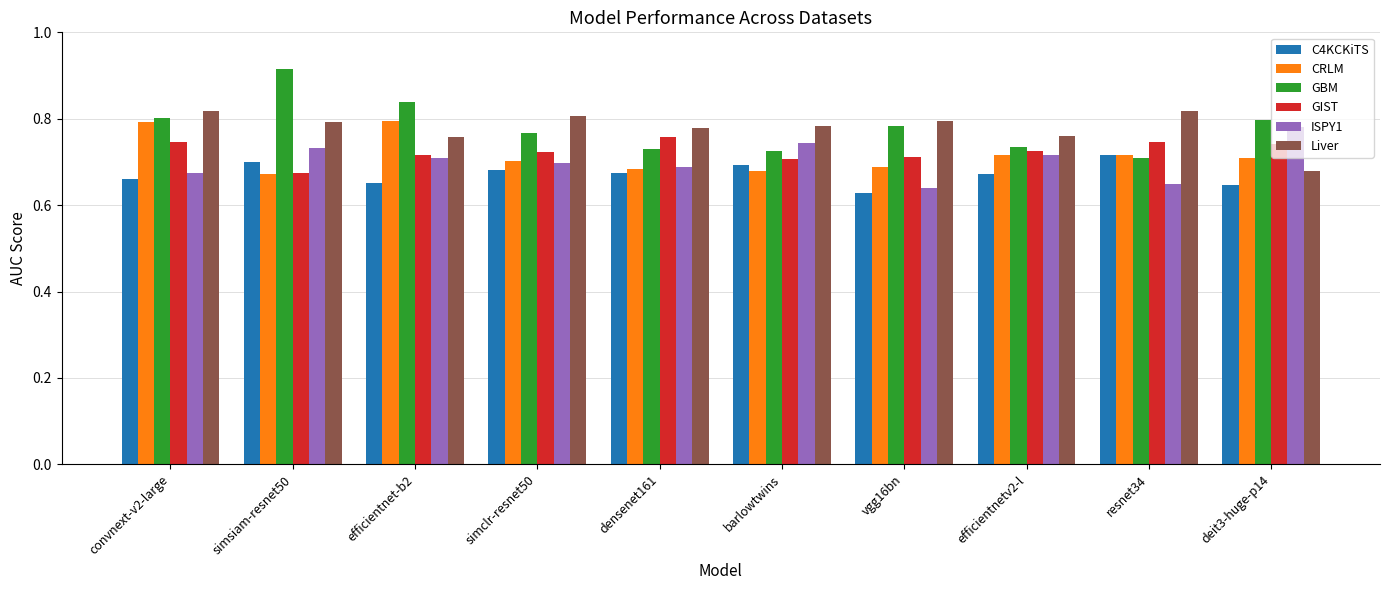

Does the chart contain stacked bars?

No